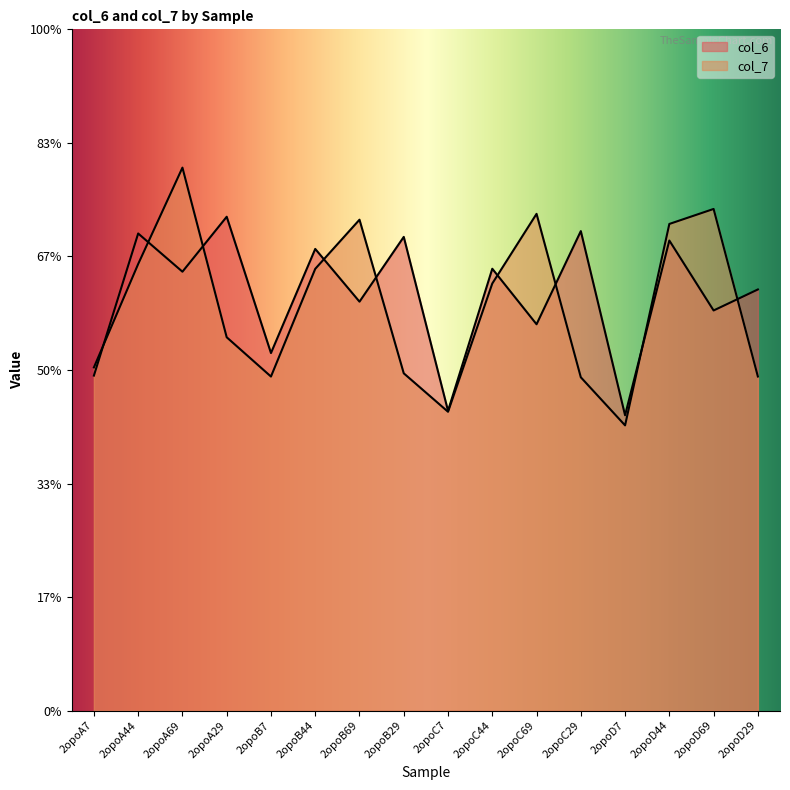

List the series in order of their peak value, lowest first.

col_6, col_7